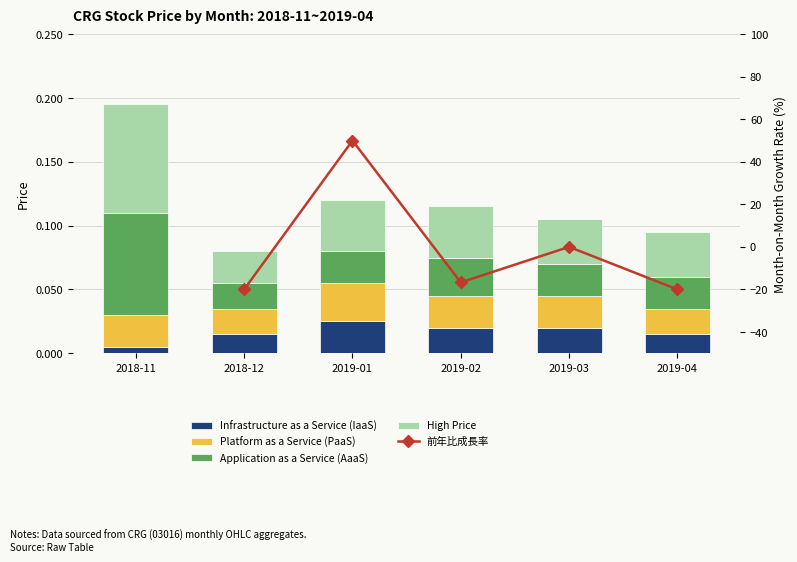

What position from the left is 2018-12?

2